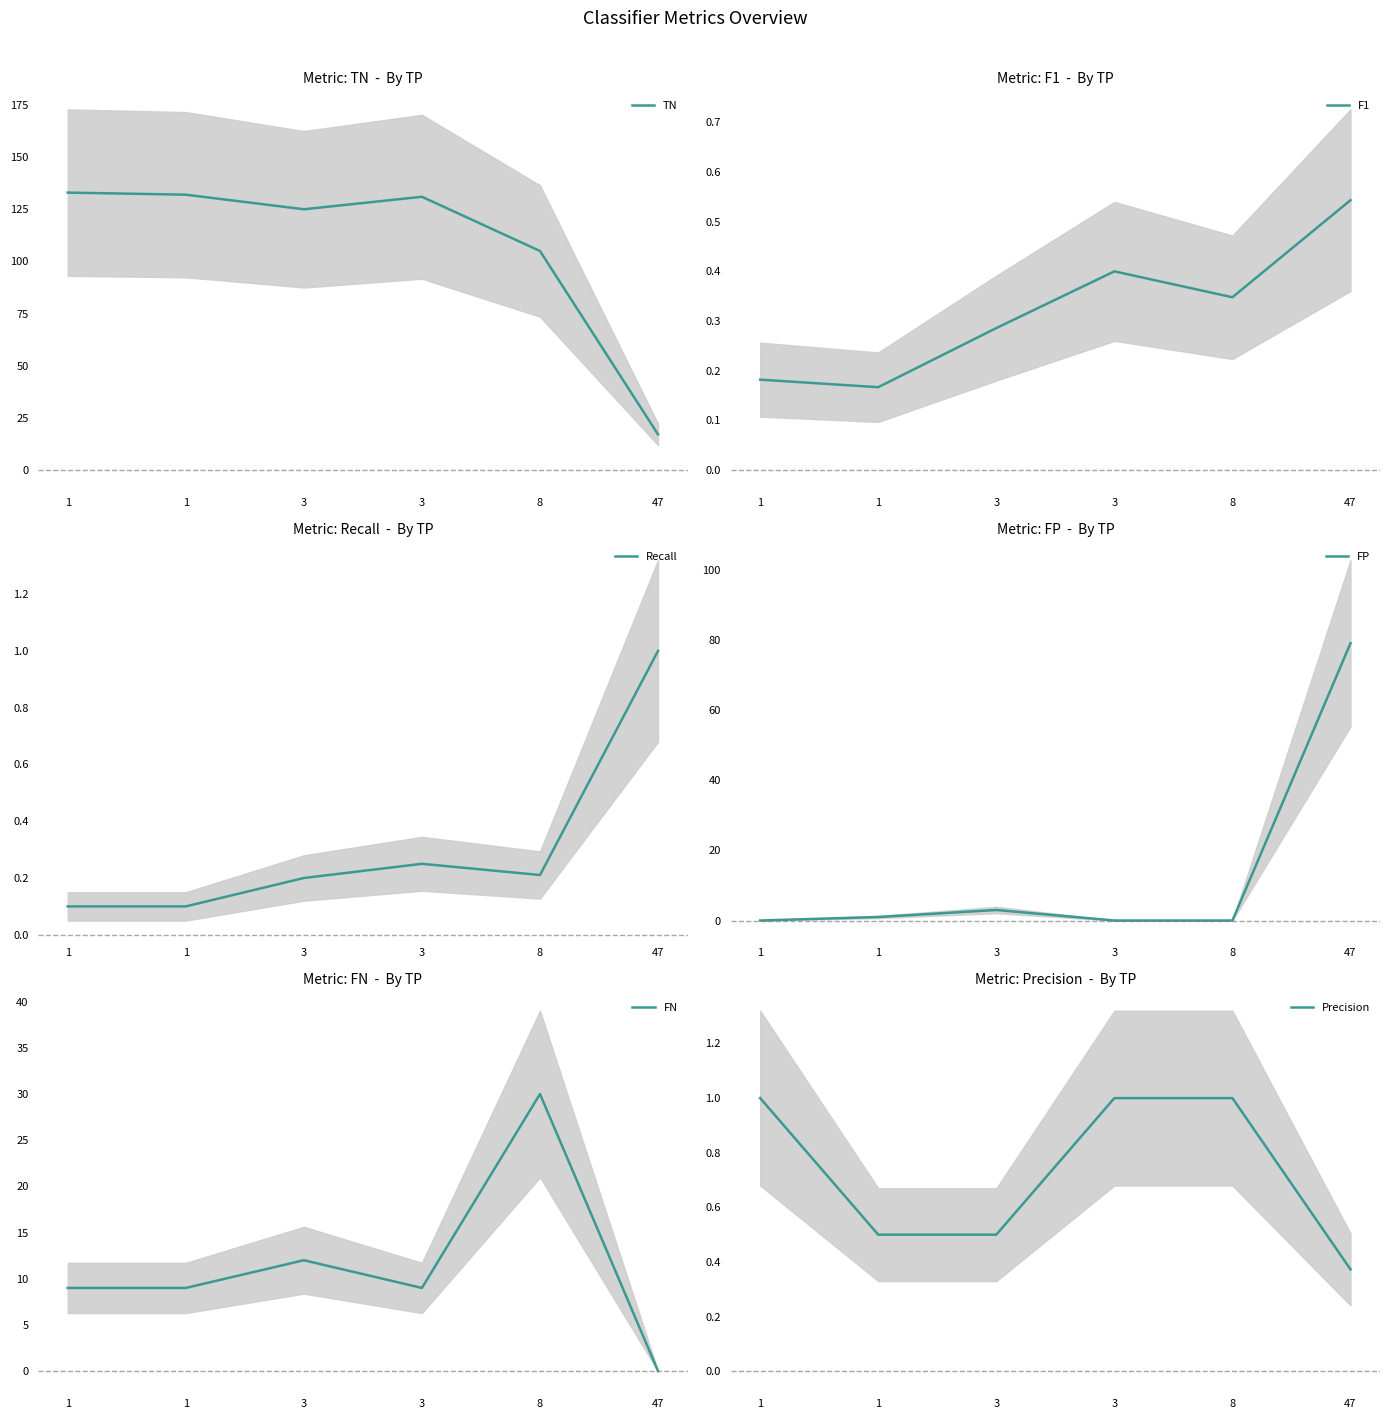

List the series in order of their peak value, lowest first.

F1, Recall, Precision, FN, FP, TN